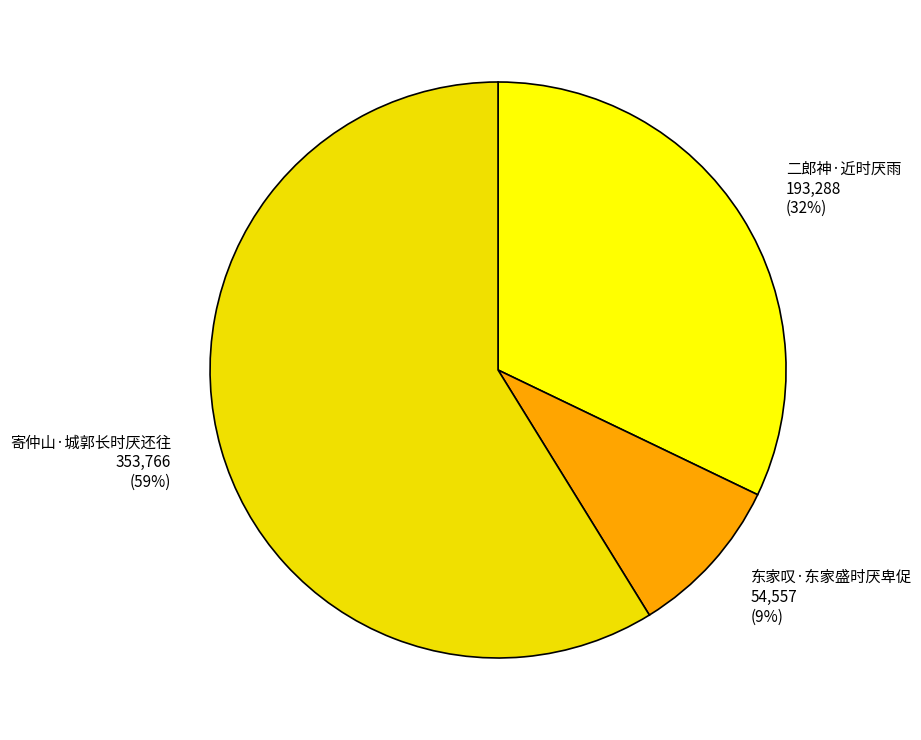

The 二郎神·近时厌雨 slice represents 32% of the pie. True or false?

True